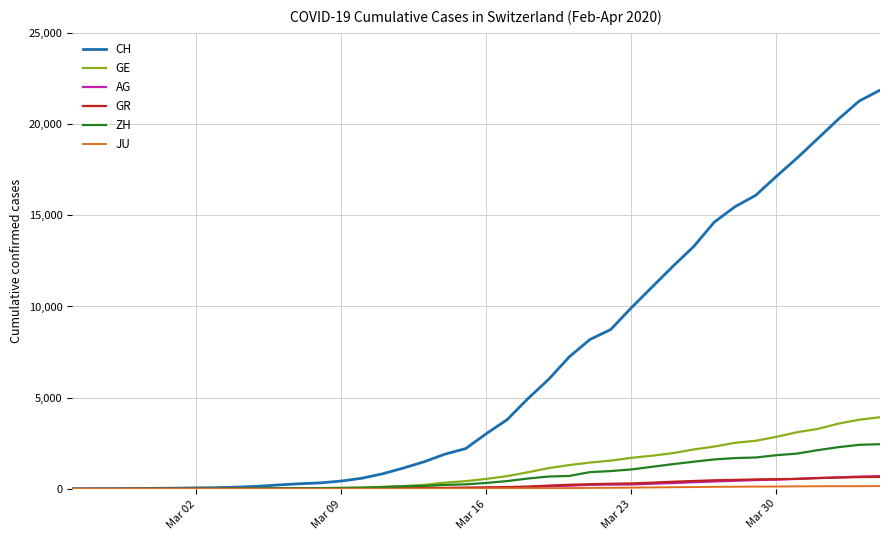

What is the maximum value shown in the chart?

21855